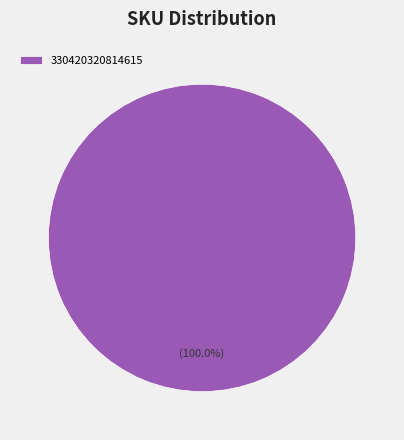

Does any single category account for the majority?

Yes